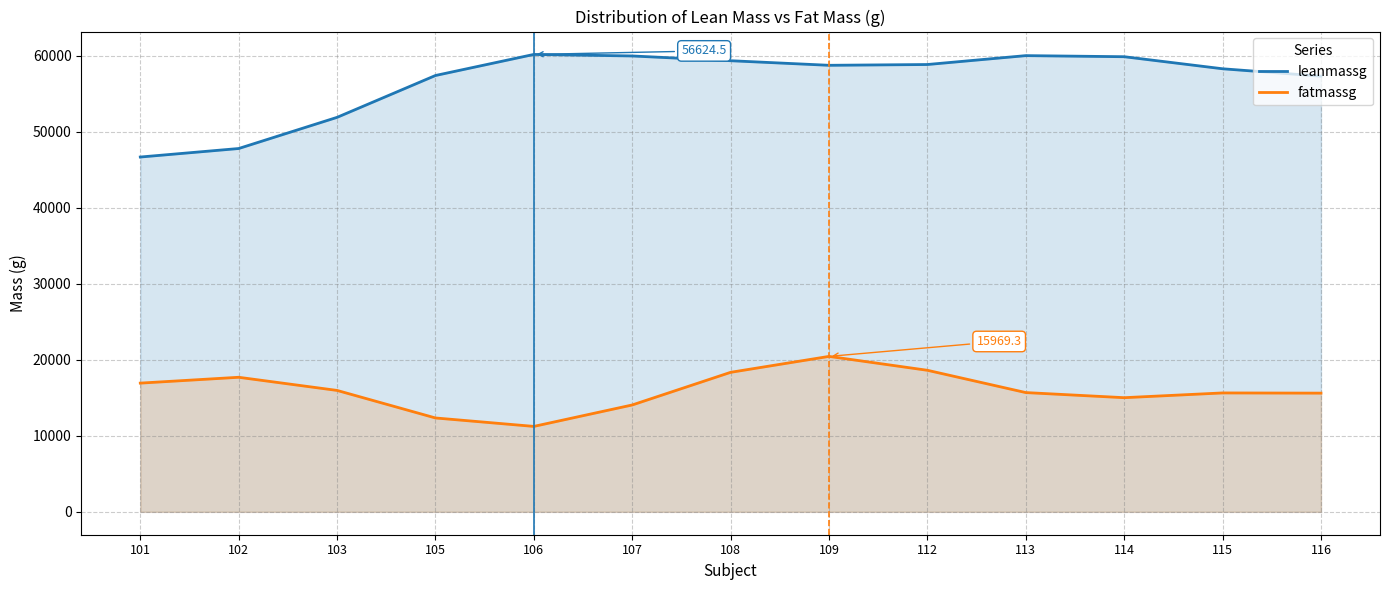

What value does the leanmassg series have at 116?

57295.3